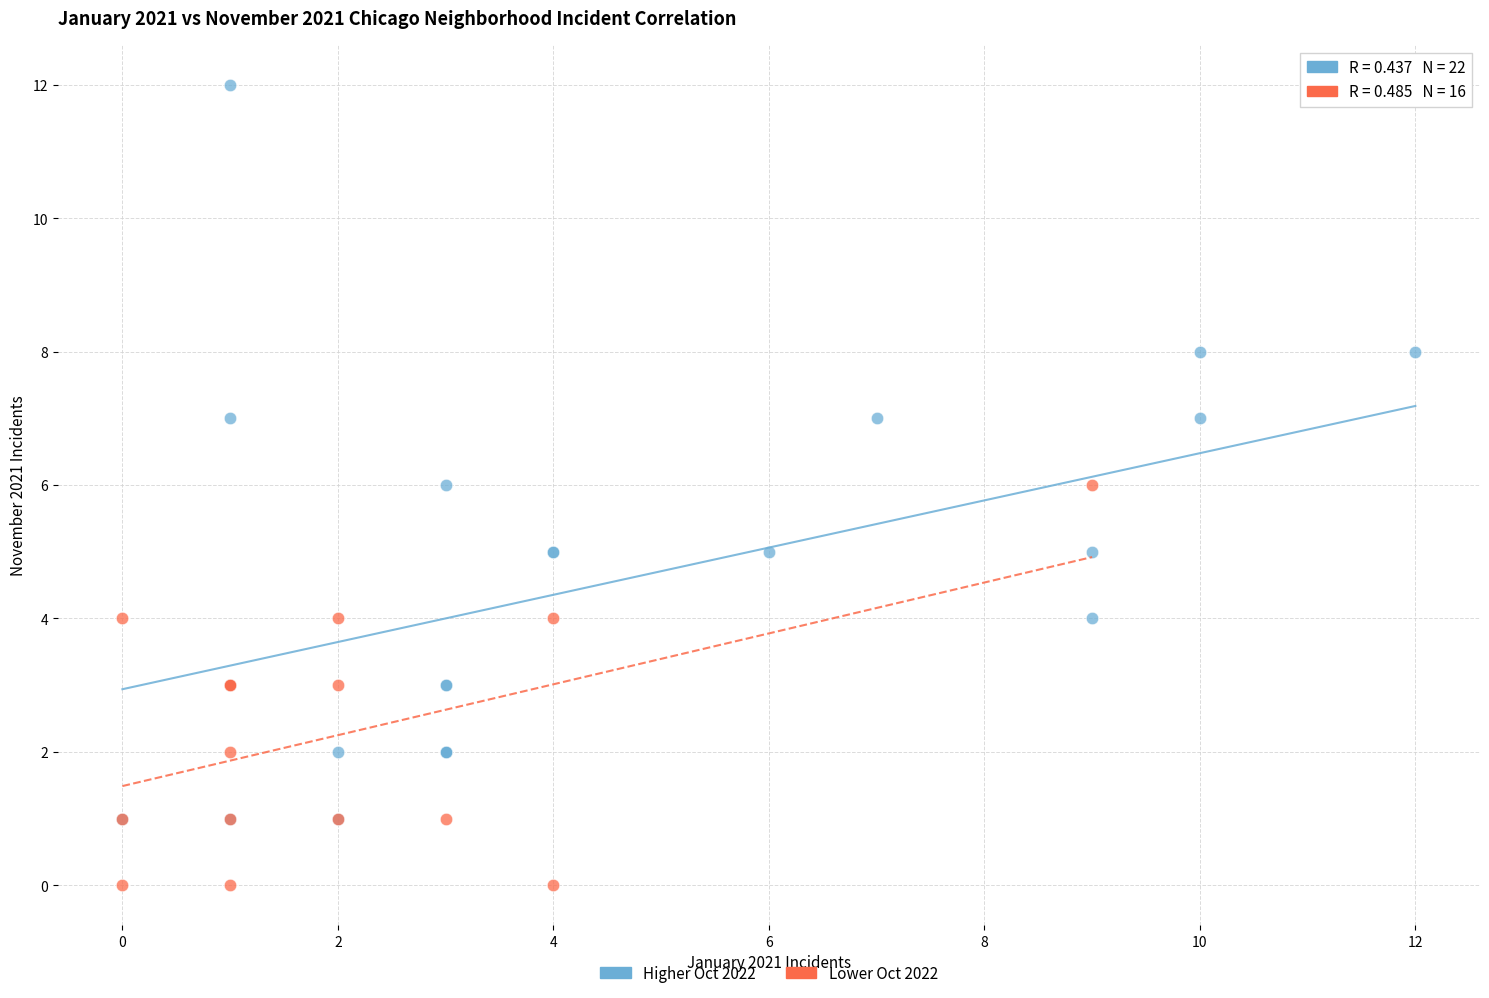

What are all the series names shown in the legend?

Higher Oct 2022, Lower Oct 2022